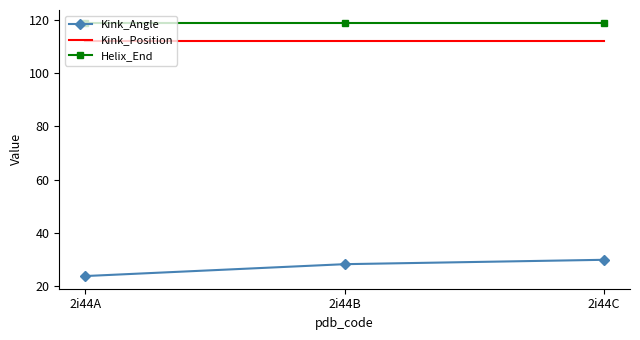

Rank the series at 2i44B from lowest to highest value.

Kink_Angle, Kink_Position, Helix_End